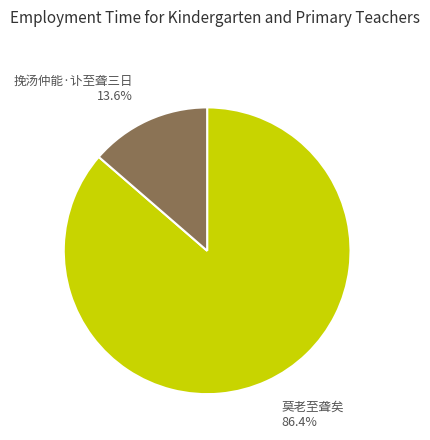

To the nearest percent, what is the difference between the largest and smallest slice percentages?

73%